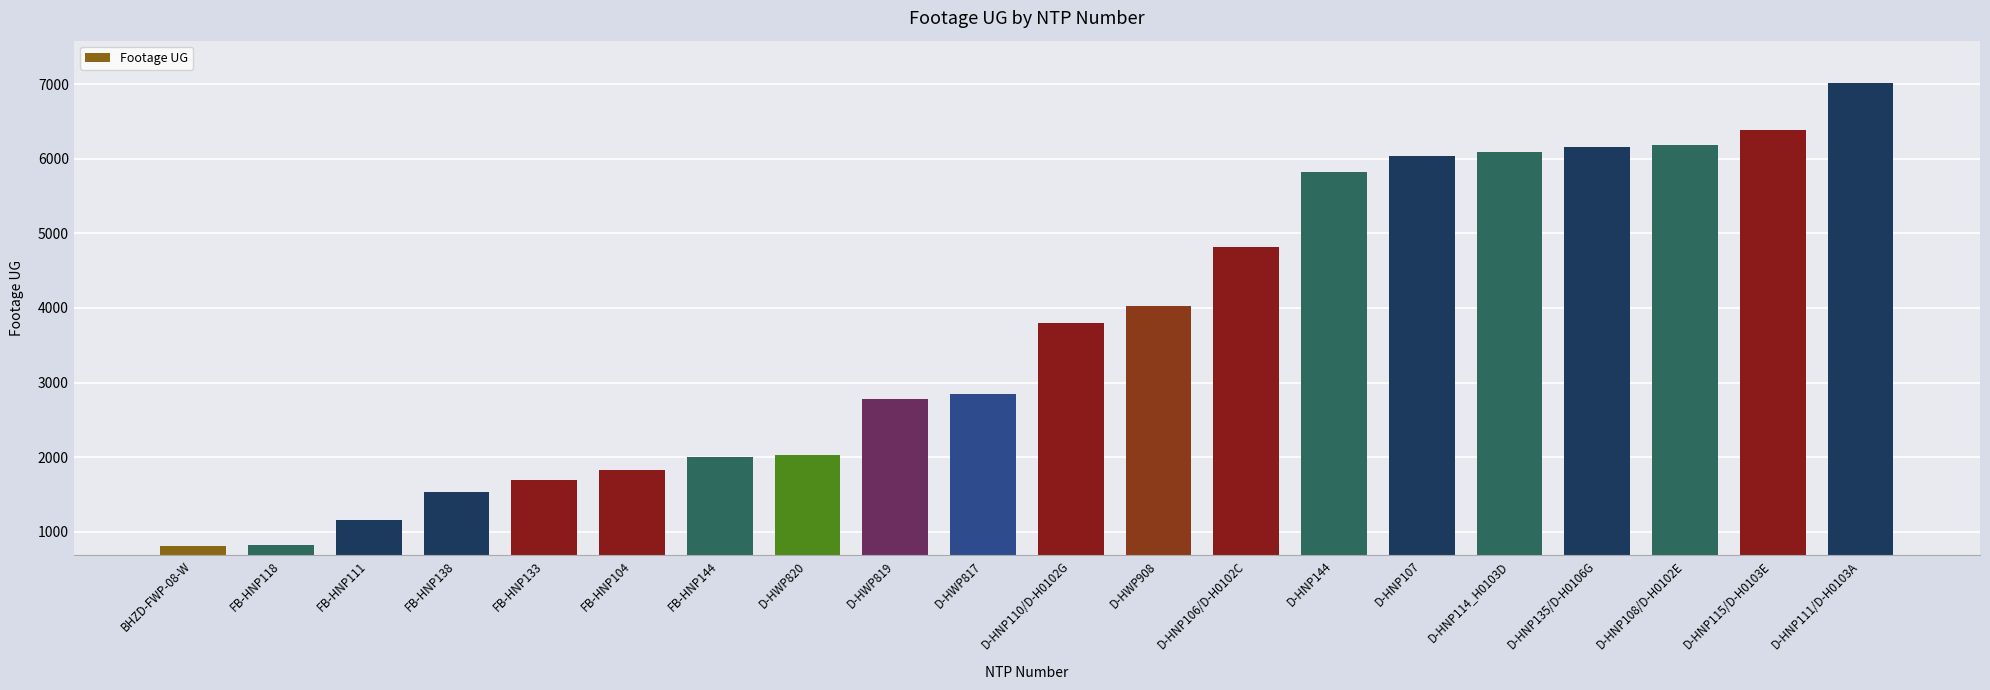

The value at D-HNP114_H0103D is 6092. True or false?

True